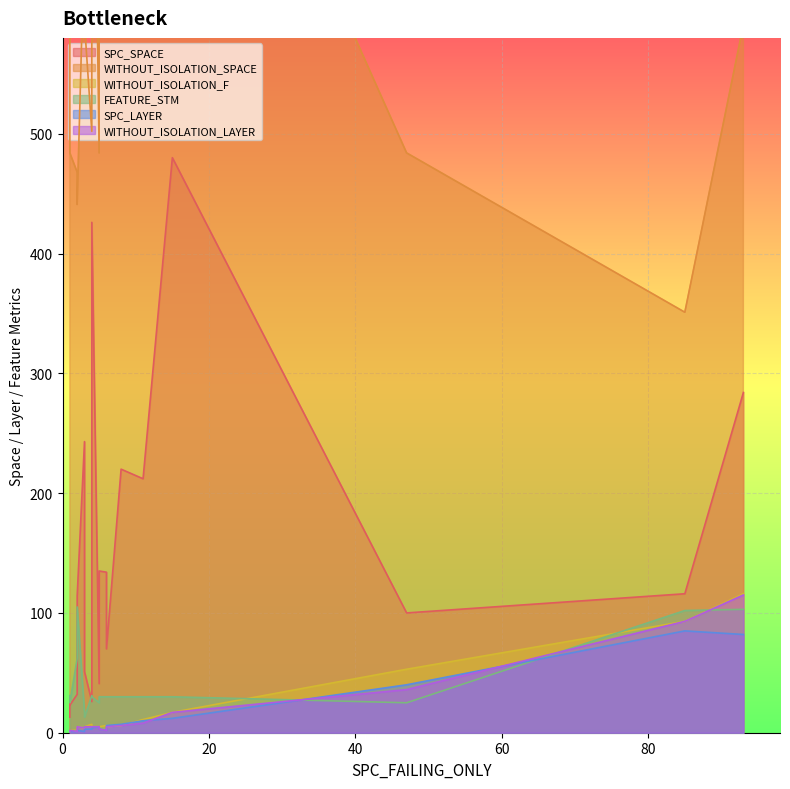

True or false: WITHOUT_ISOLATION_SPACE and SPC_LAYER intersect in this chart.

False